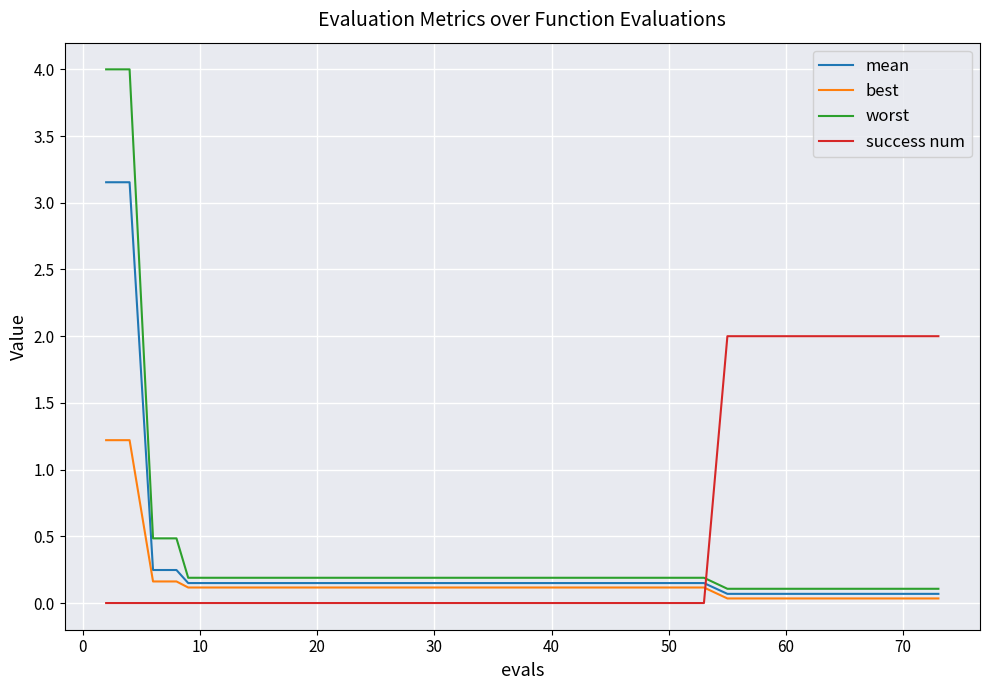

Which series has the largest range (max minus min)?

worst